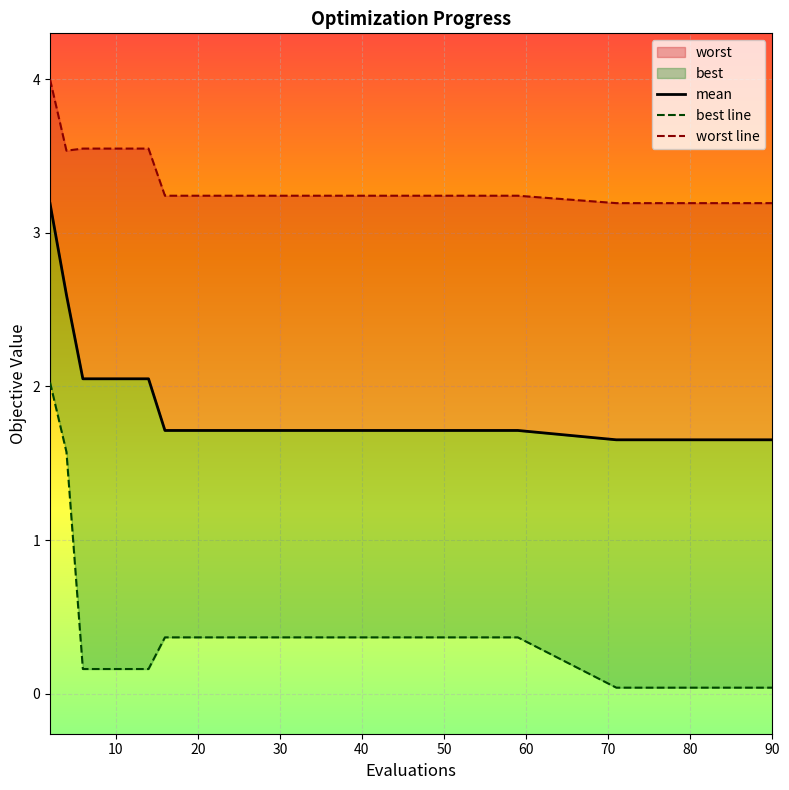

What is the greatest value displayed?

4.0